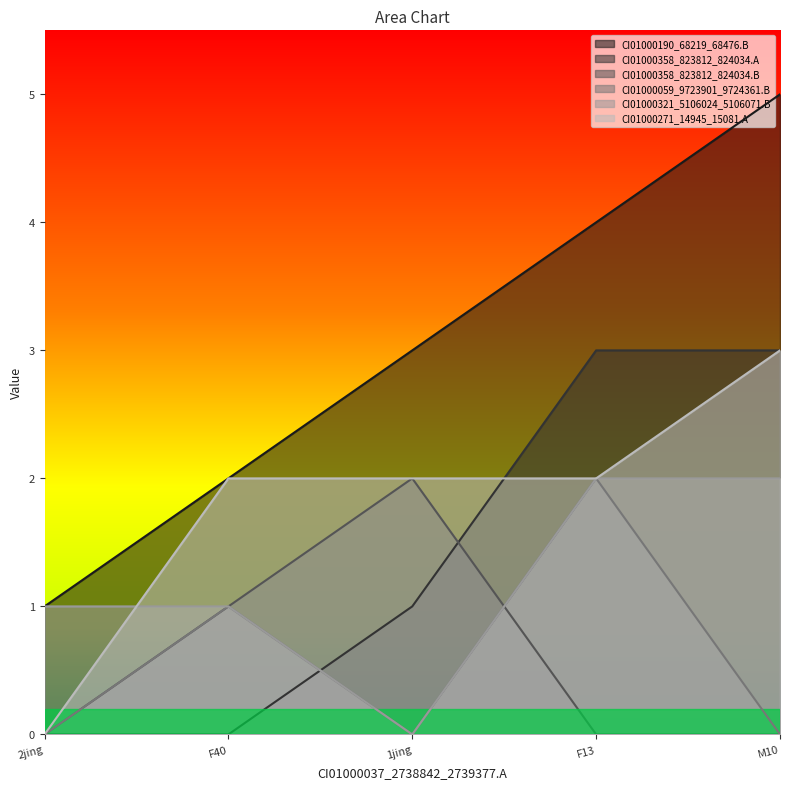

What is the label of the 2nd point from the left?

F40